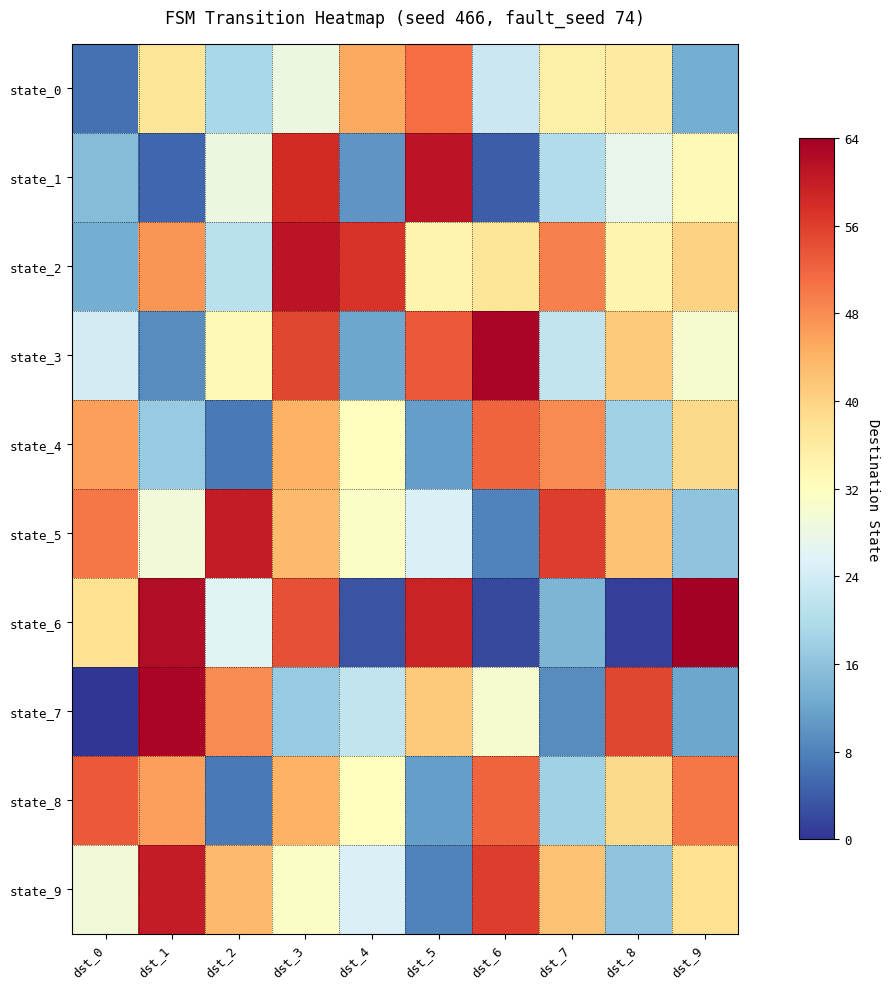

Between dst_0 and dst_1, which series saw the biggest shift?

state_7